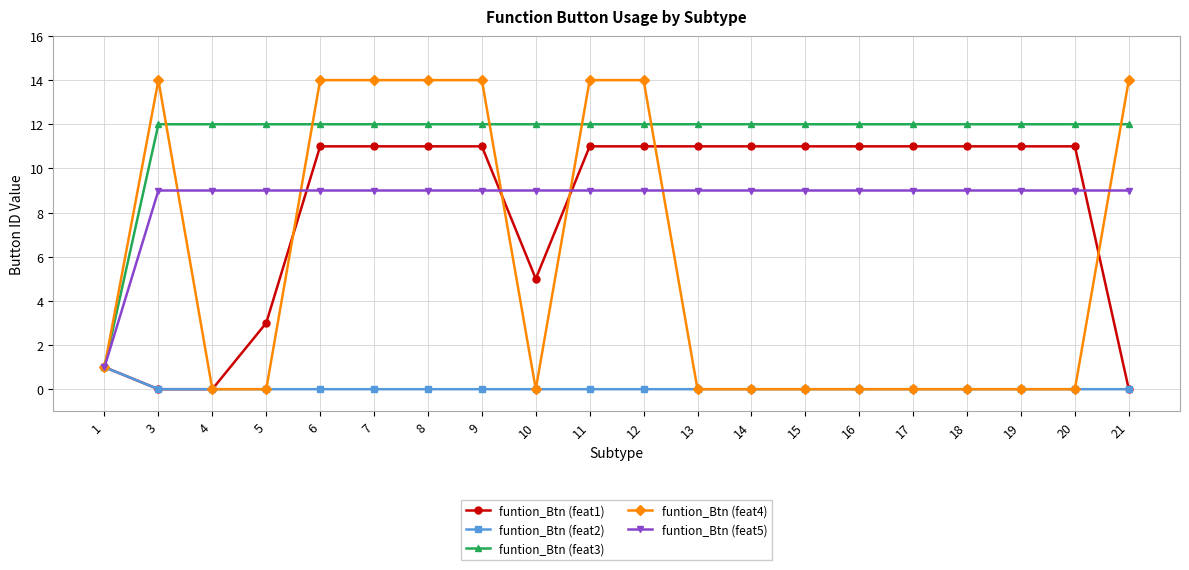

The funtion_Btn (feat5) series shows 9 at 9. True or false?

True